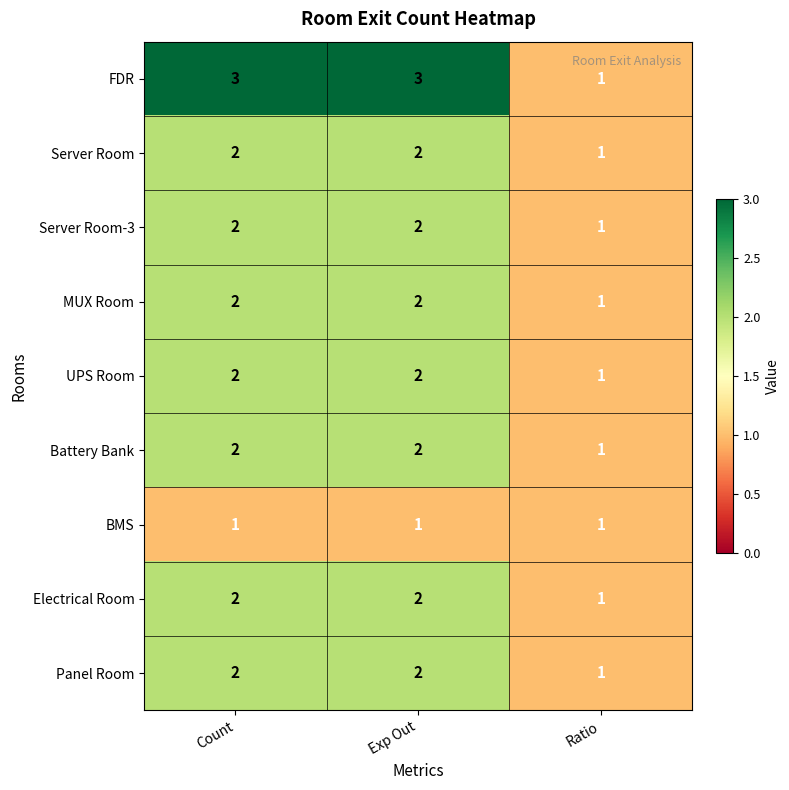

Reading right to left, extract all data points from this chart.

FDR: 1	3	3
Server Room: 1	2	2
Server Room-3: 1	2	2
MUX Room: 1	2	2
UPS Room: 1	2	2
Battery Bank: 1	2	2
BMS: 1	1	1
Electrical Room: 1	2	2
Panel Room: 1	2	2